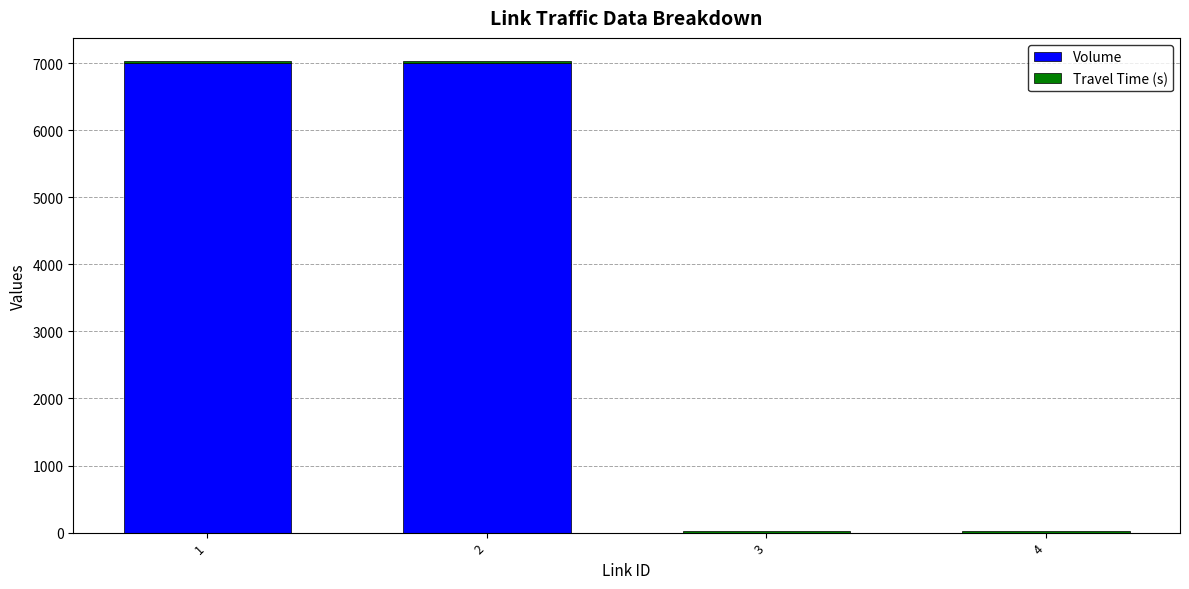

What is the highest value of the Volume series?

7000.0